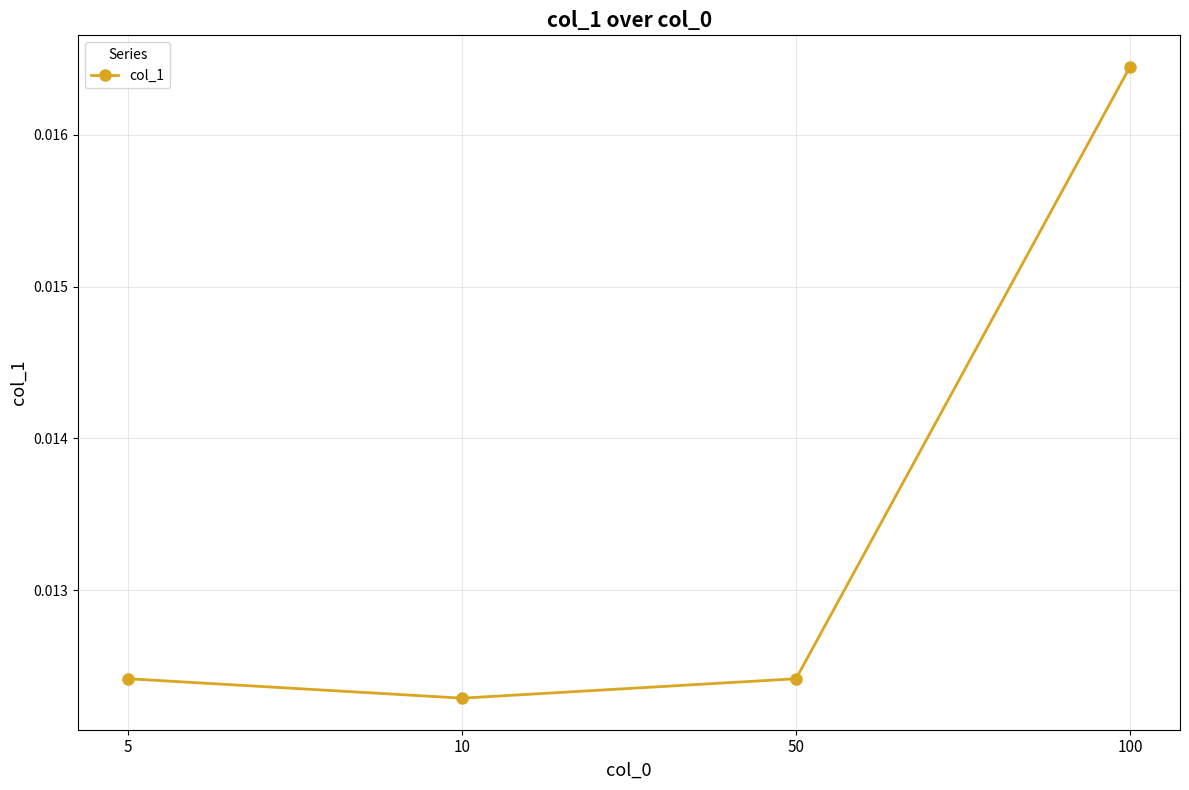

How many interior local valleys (lower than both neighbors) does the data have?

1